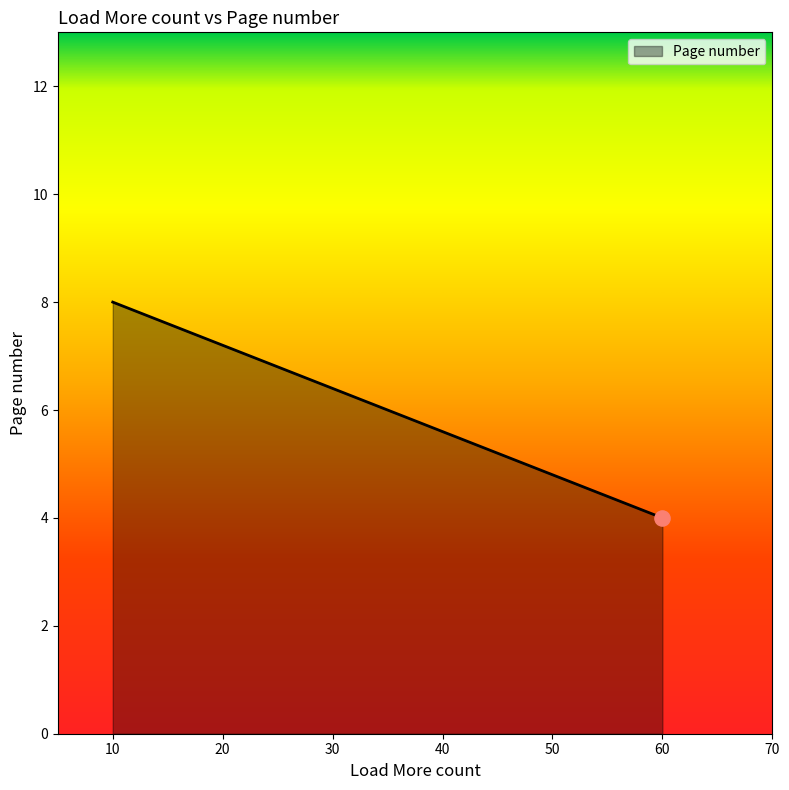

Between 10 and 60, which is larger?

10